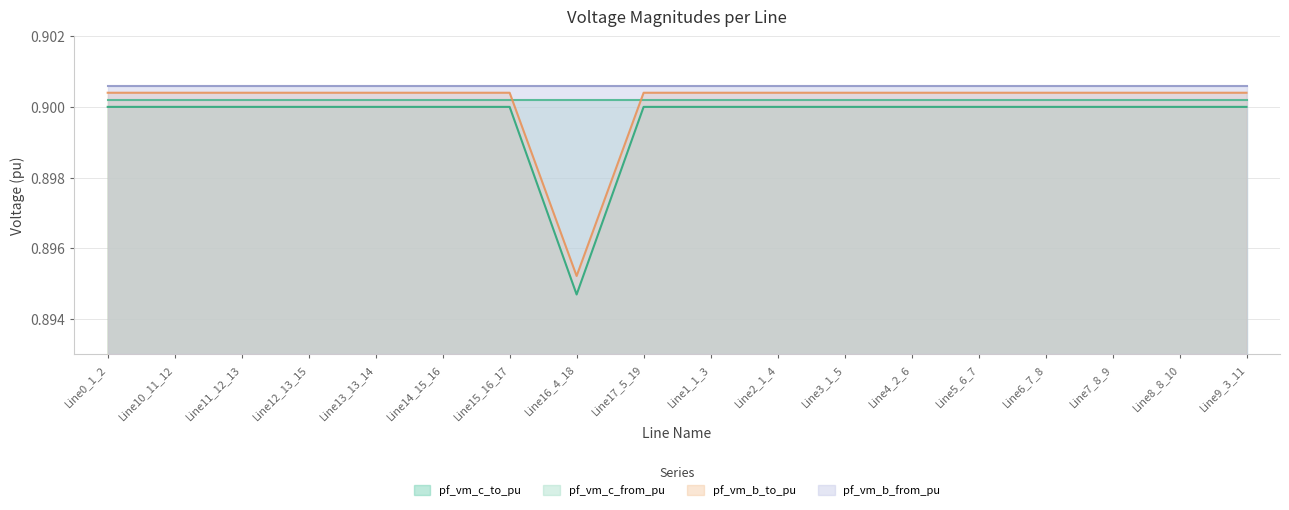

What is the value of the pf_vm_c_to_pu point at the 16th from the left?

0.9